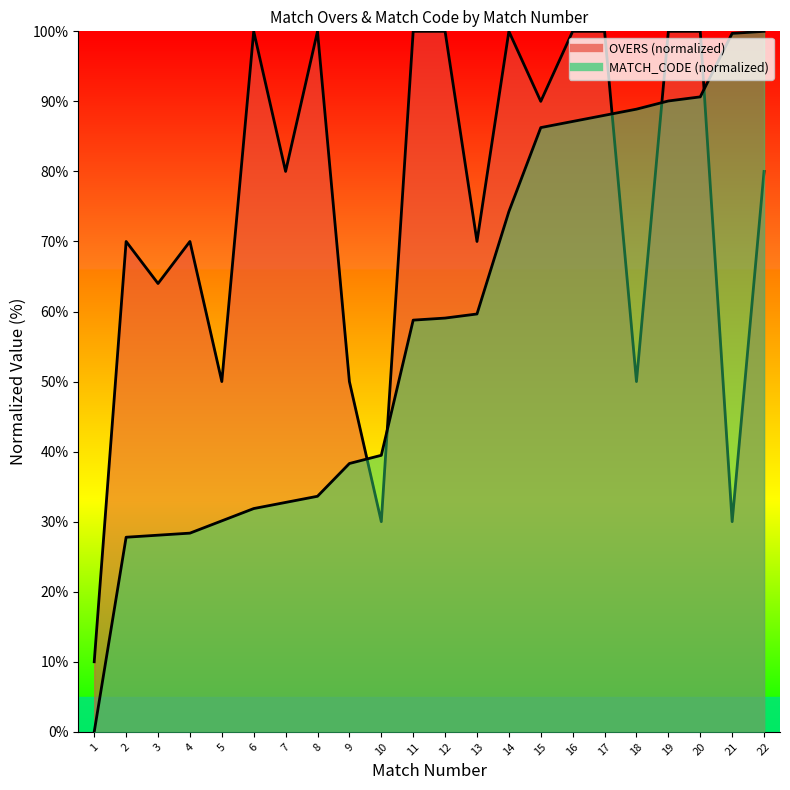

Reading left to right, transcribe all the data shown in this chart.

OVERS: 1=10.0	2=70.0	3=64.0	4=70.0	5=50.0	6=100.0	7=80.0	8=100.0	9=50.0	10=30.0	11=100.0	12=100.0	13=70.0	14=100.0	15=90.0	16=100.0	17=100.0	18=50.0	19=100.0	20=100.0	21=30.0	22=80.0
MATCH_CODE: 1=0.0	2=27.8	3=28.1	4=28.4	5=30.1	6=31.9	7=32.7	8=33.6	9=38.3	10=39.5	11=58.8	12=59.1	13=59.6	14=74.3	15=86.3	16=87.1	17=88.0	18=88.9	19=90.1	20=90.6	21=99.7	22=100.0